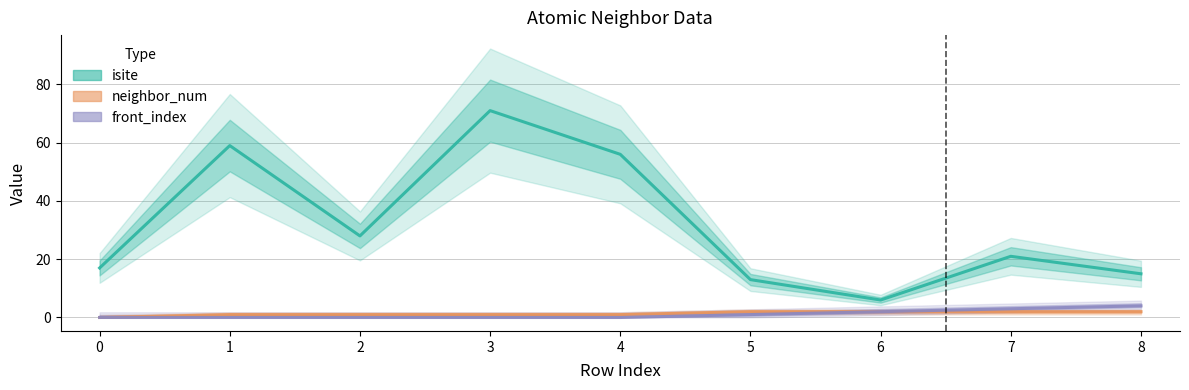

What value does the isite series have at 5?

13